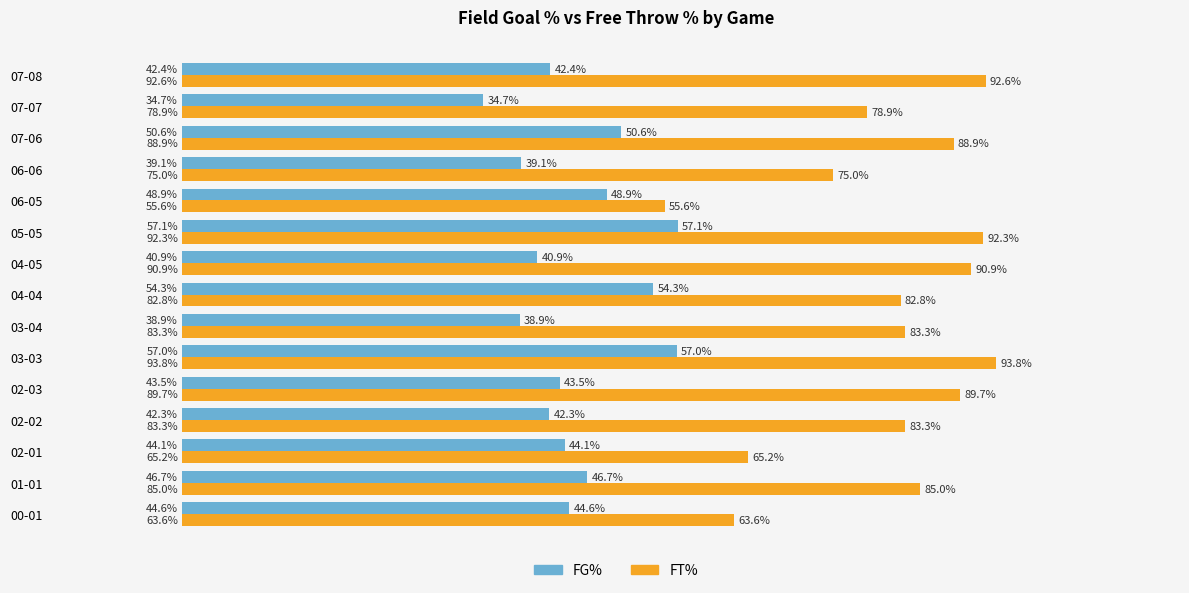

What are all the series names shown in the legend?

FG%, FT%